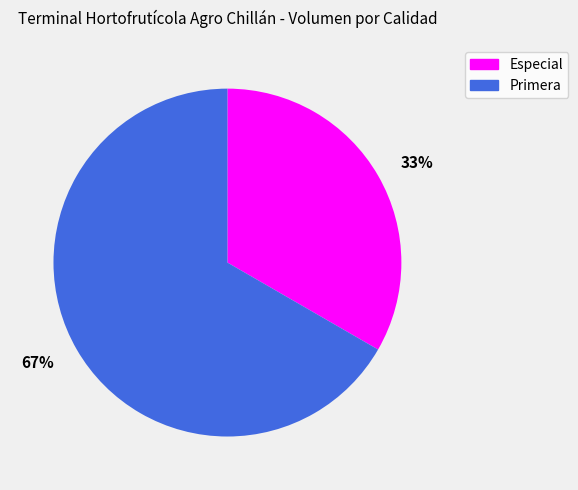

The 67% slice represents 61% of the pie. True or false?

False